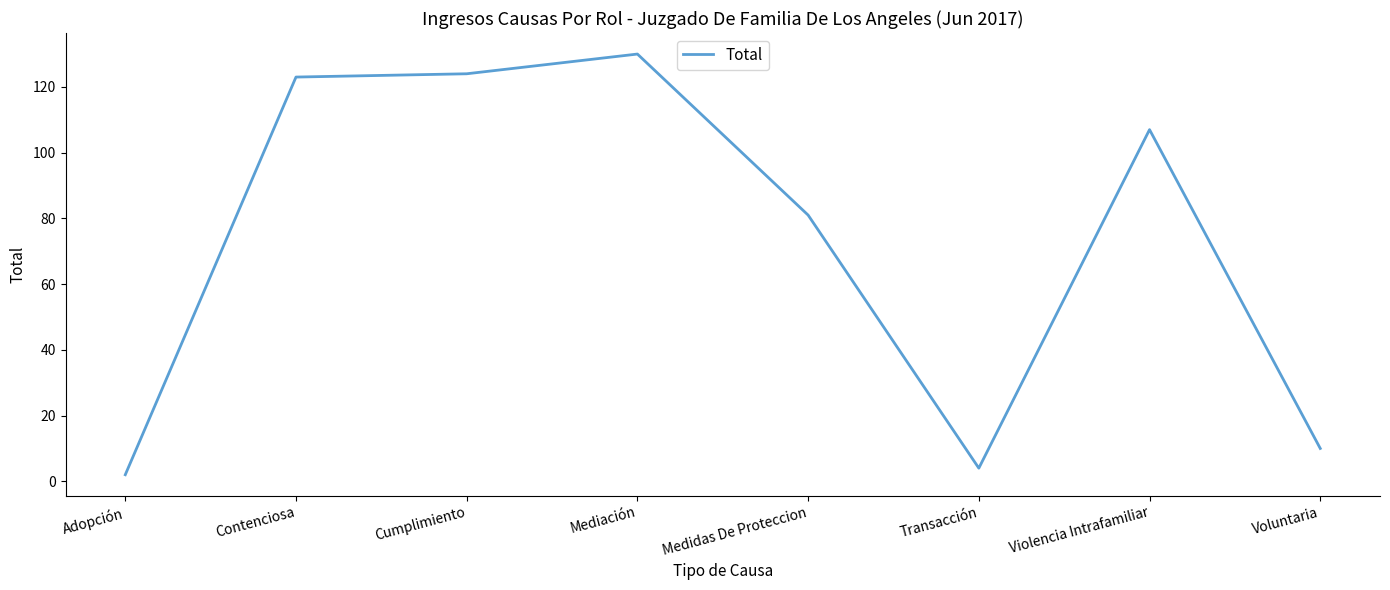

Is it true that the value at Adopción is 2?

True